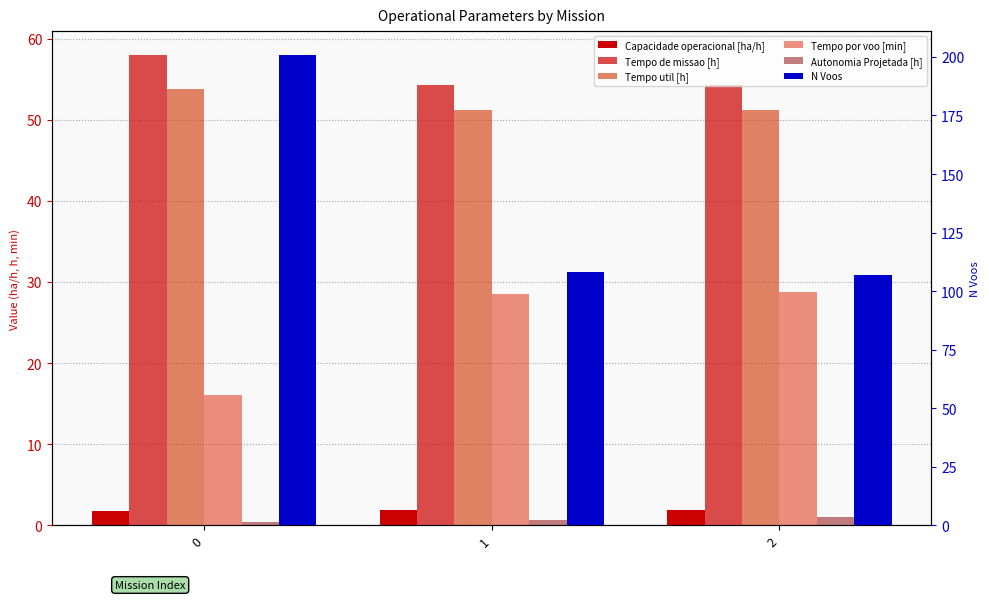

At which label does Tempo por voo [min] reach its peak?

2